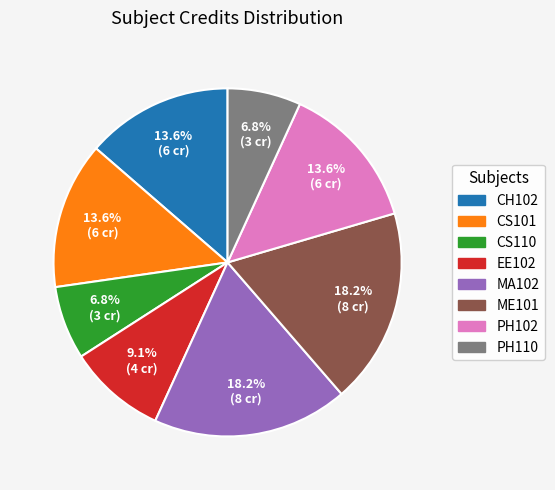

What percentage is NOT represented by PH110?

93.2%